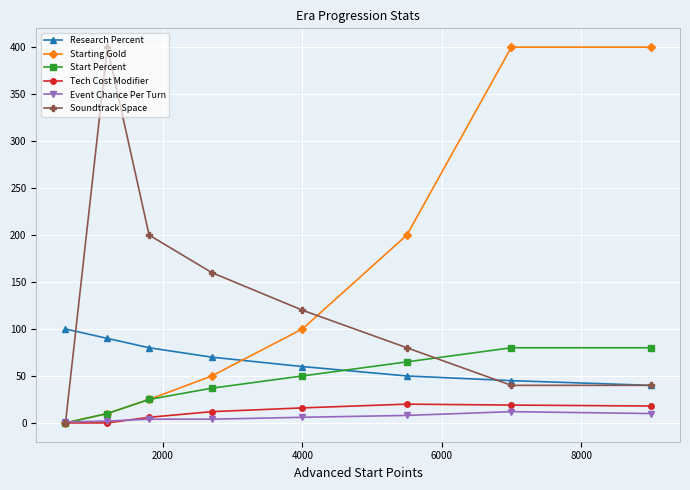

Count the number of data series in this chart.

6